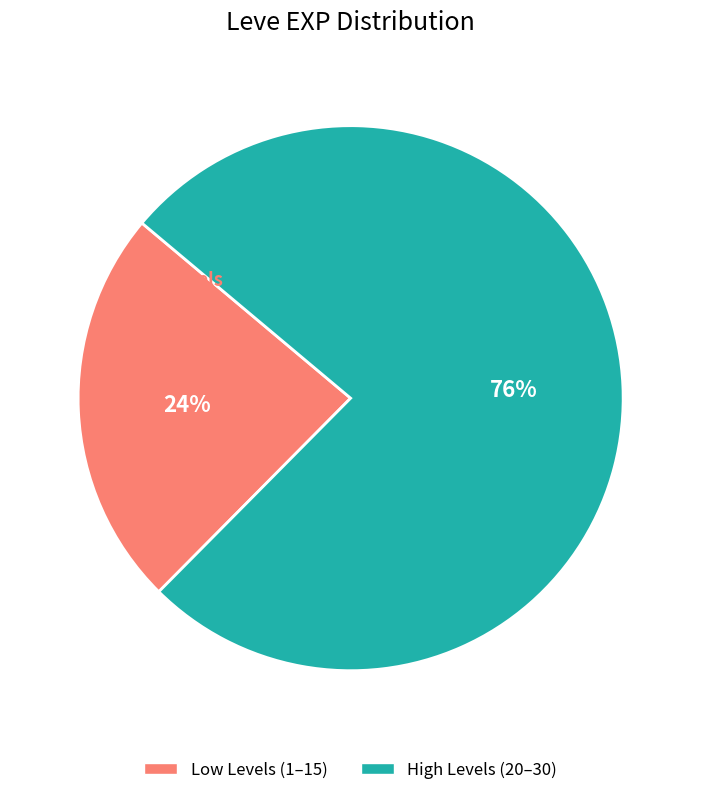

Is there any slice that represents more than half of the pie?

Yes